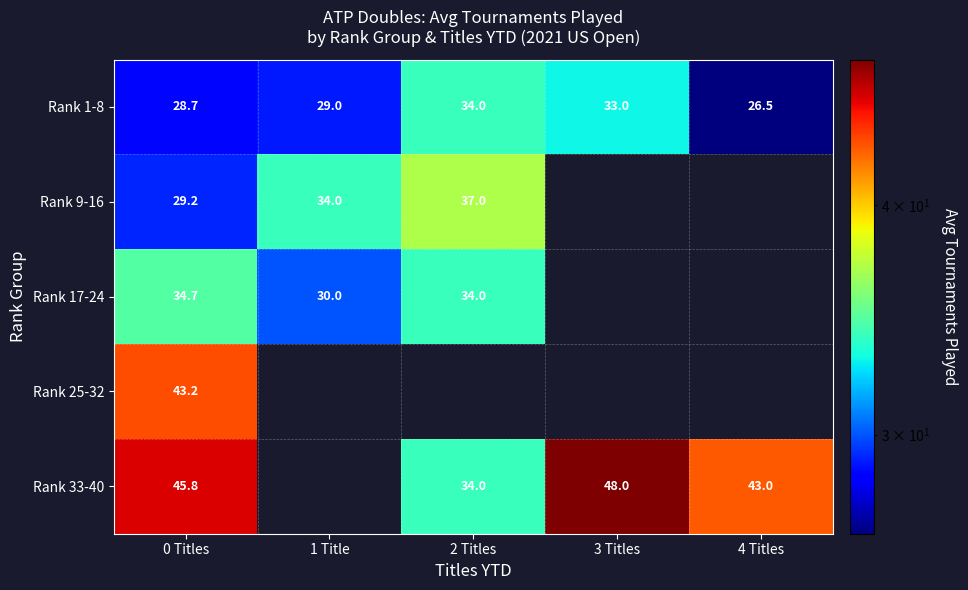

Is the value of Rank 25-32 at 0 Titles greater than the value of Rank 9-16 at 2 Titles?

Yes